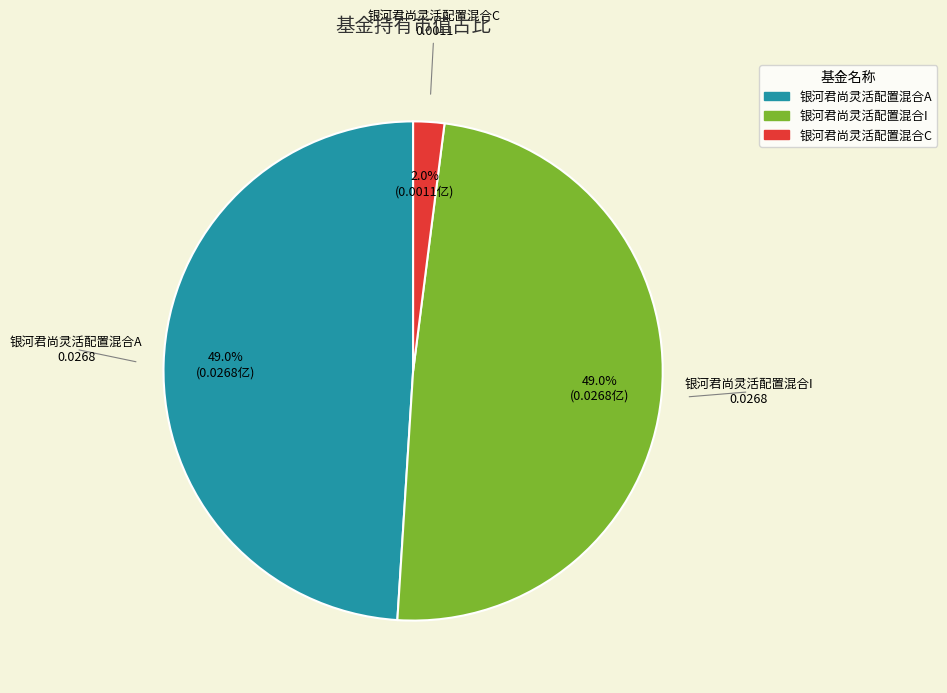

Does 银河君尚灵活配置混合C account for over 50% of the chart?

No